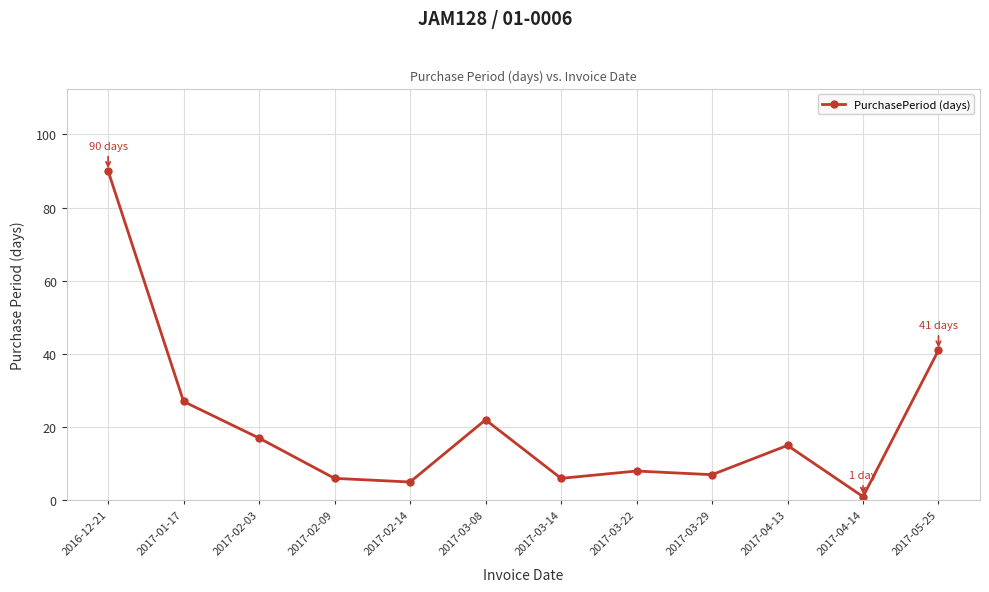

Where is the data nearest to the value 45?

2017-05-25